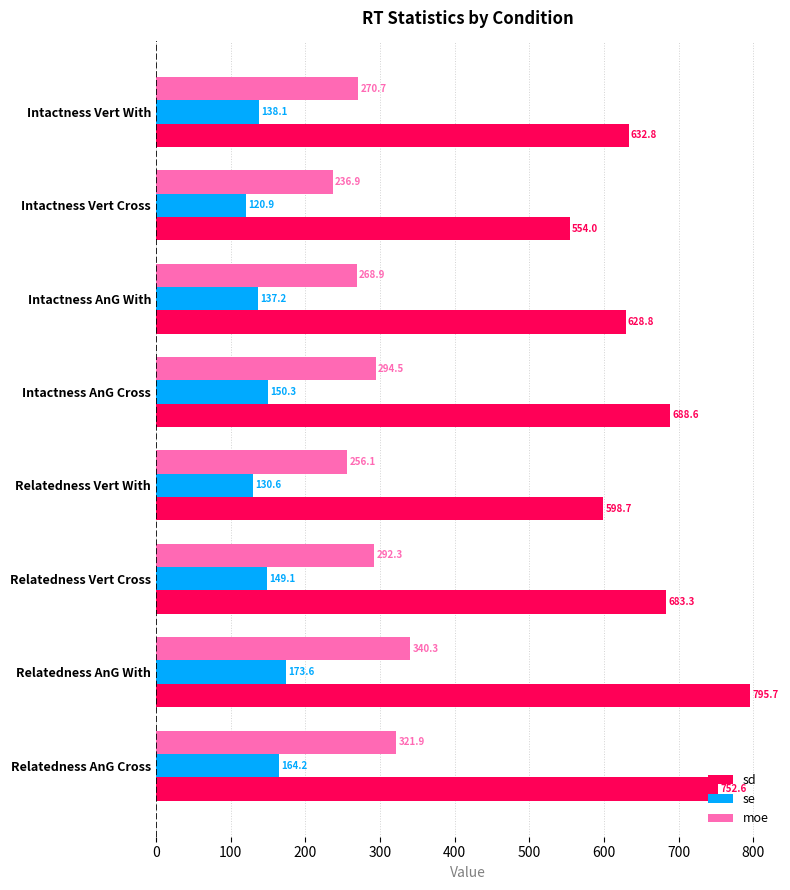

At how many categories does at least one series exceed 526?

8